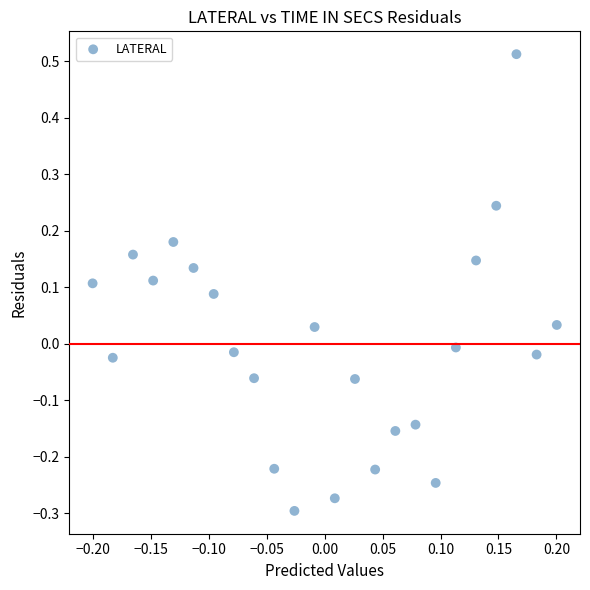

What is the range of Y values (max minus min)?

0.8